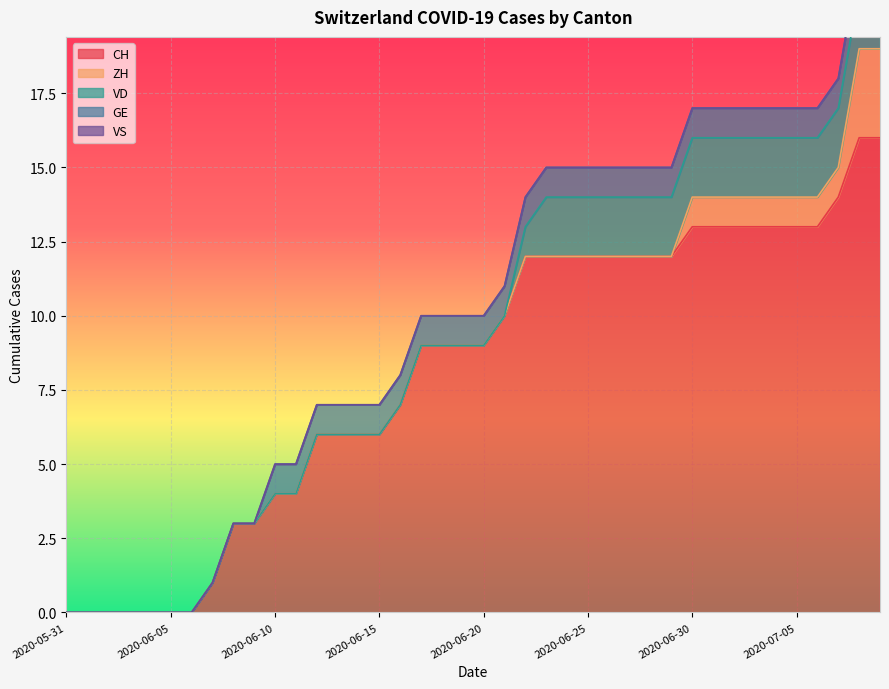

What is the highest value of the CH series?

16